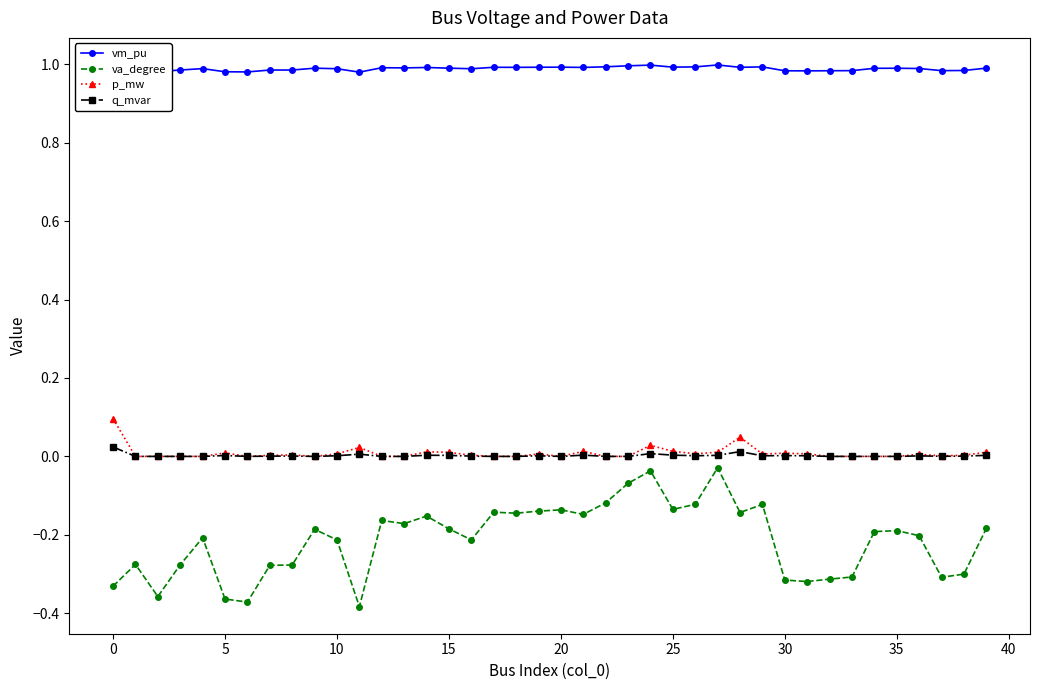

True or false: va_degree has more than 2 interior local peaks.

True